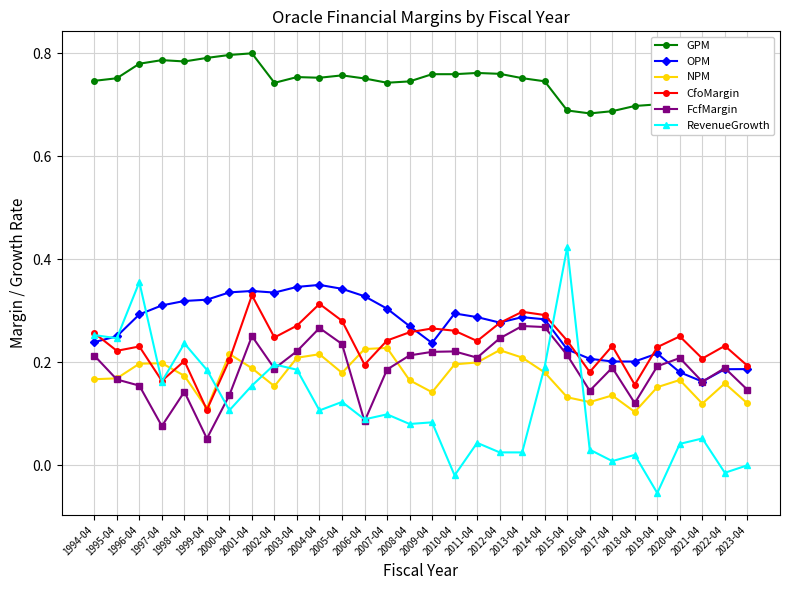

What are all the series names shown in the legend?

GPM, OPM, NPM, CfoMargin, FcfMargin, RevenueGrowth